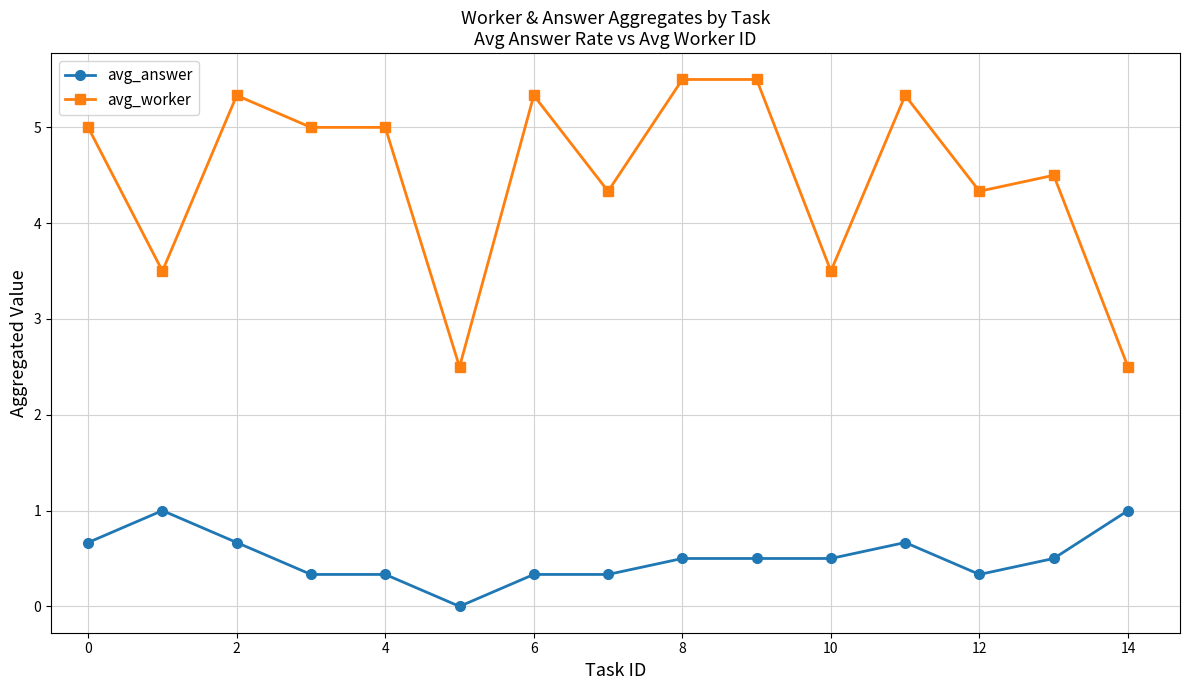

True or false: avg_answer has more than 1 interior local peaks.

True